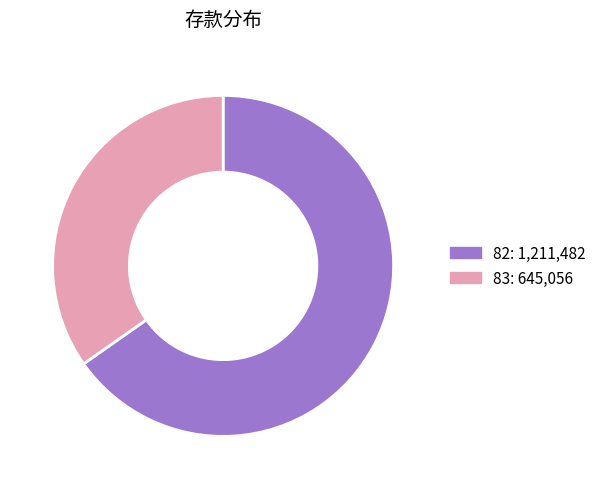

Which category has the biggest portion of the pie?

82